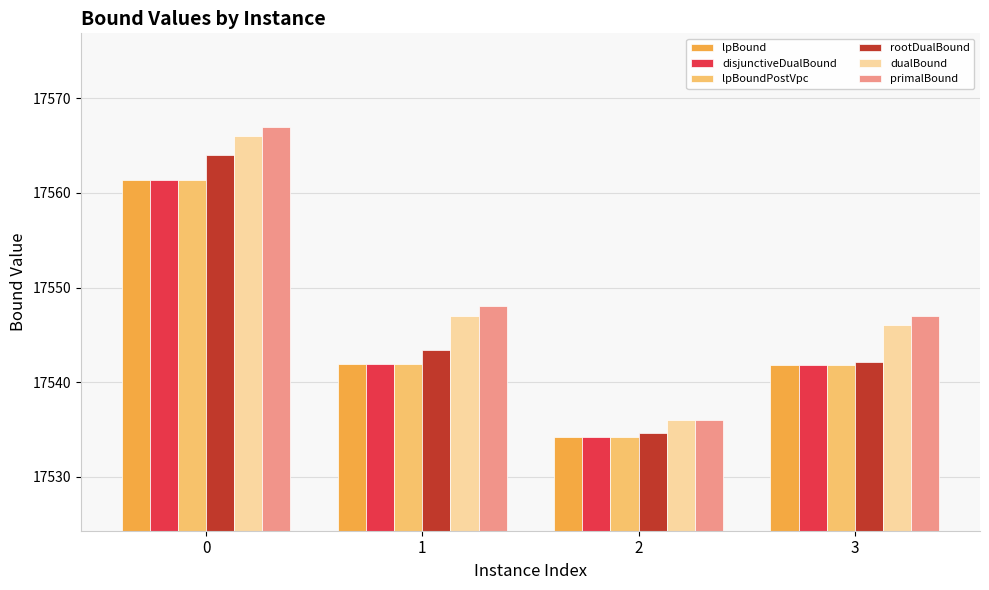

How many bars are there in each group?

6